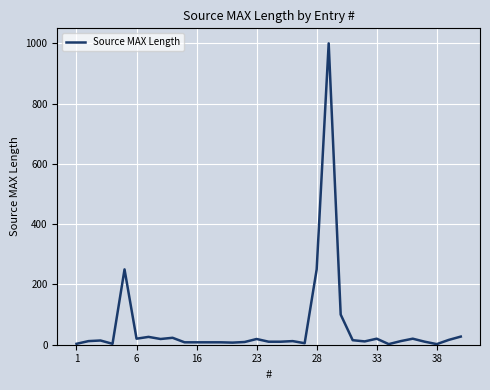

What is the greatest value displayed?

1000